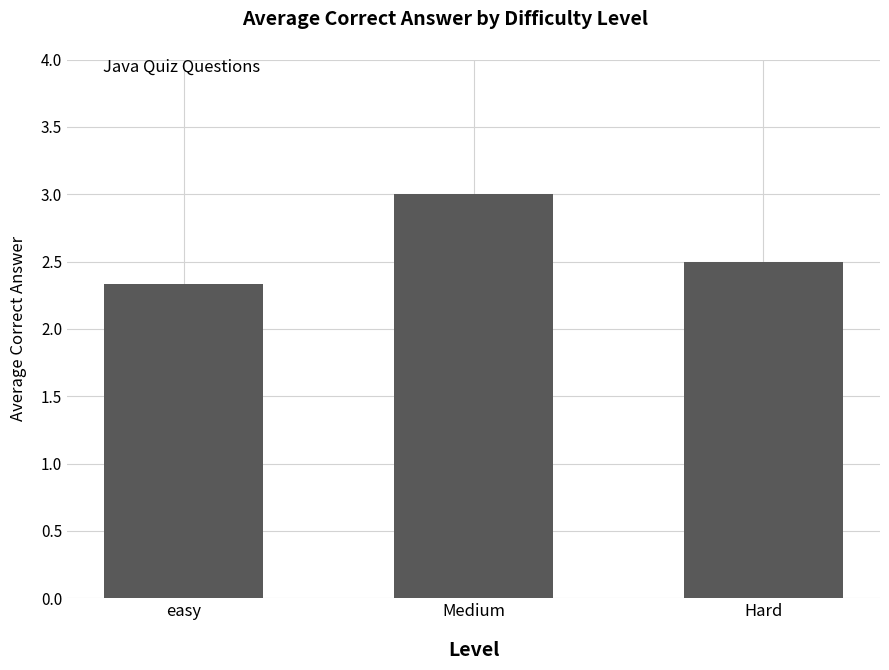

What is the value of the 2nd bar from the left?

3.0